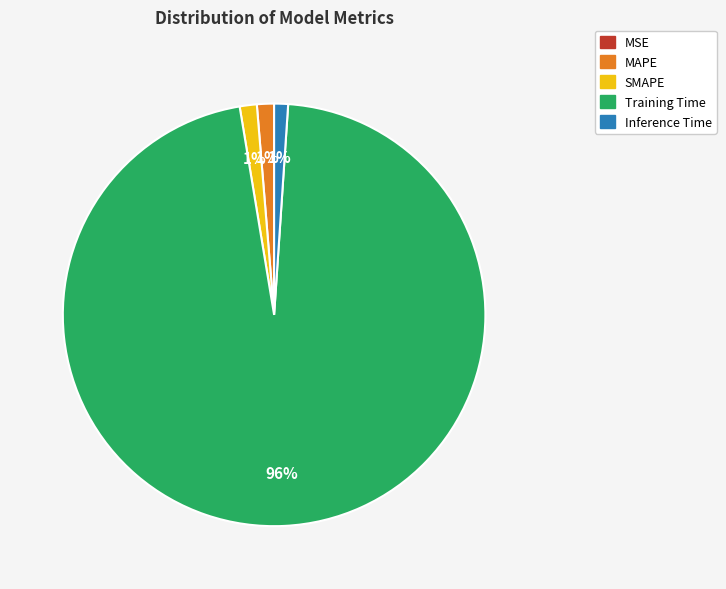

To the nearest percent, what is the average slice percentage?

20%